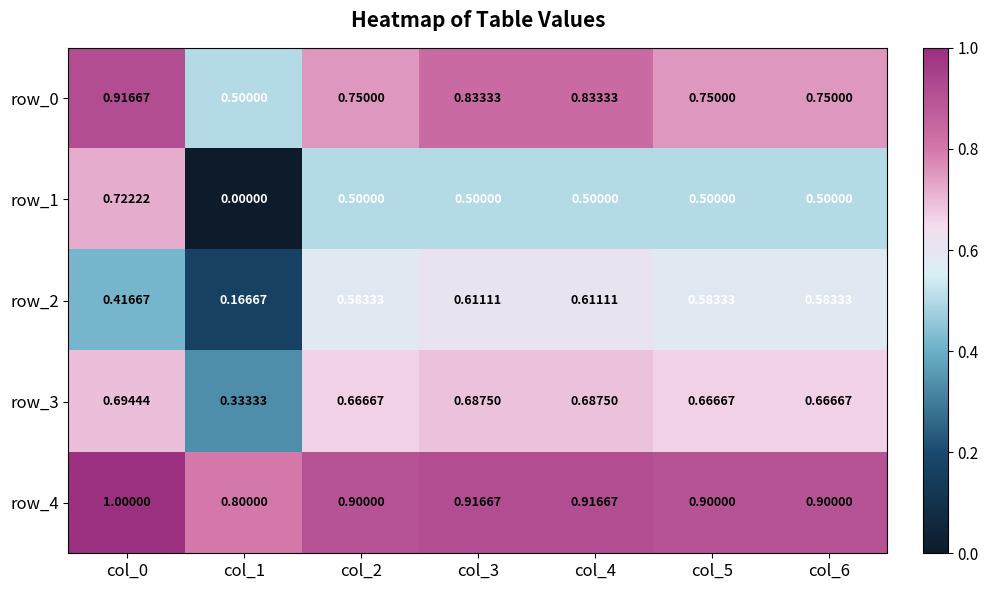

What is the total value across all series at col_1?

1.8